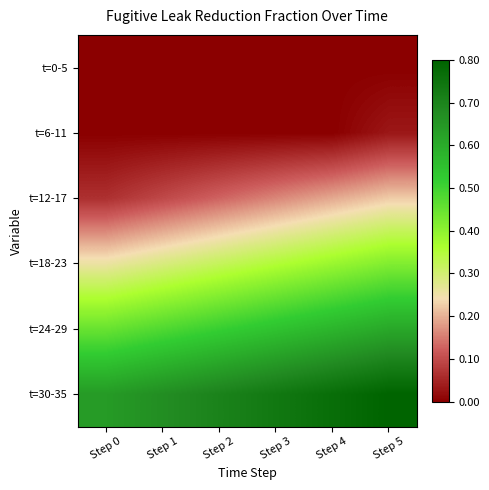

Rank the series by their maximum value, from highest to lowest.

t=30-35, t=24-29, t=18-23, t=12-17, t=6-11, t=0-5